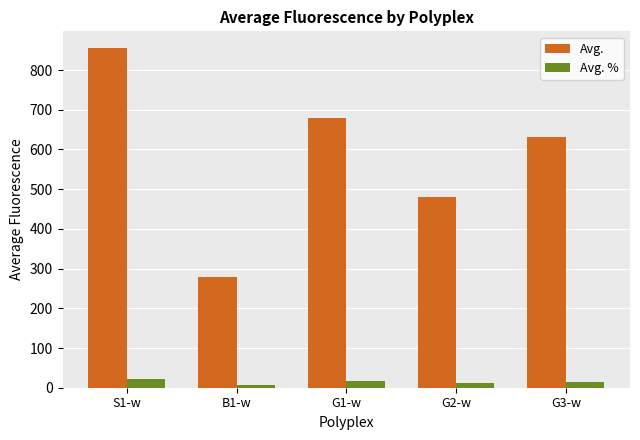

At which category is the sum across all series the highest?

S1-w